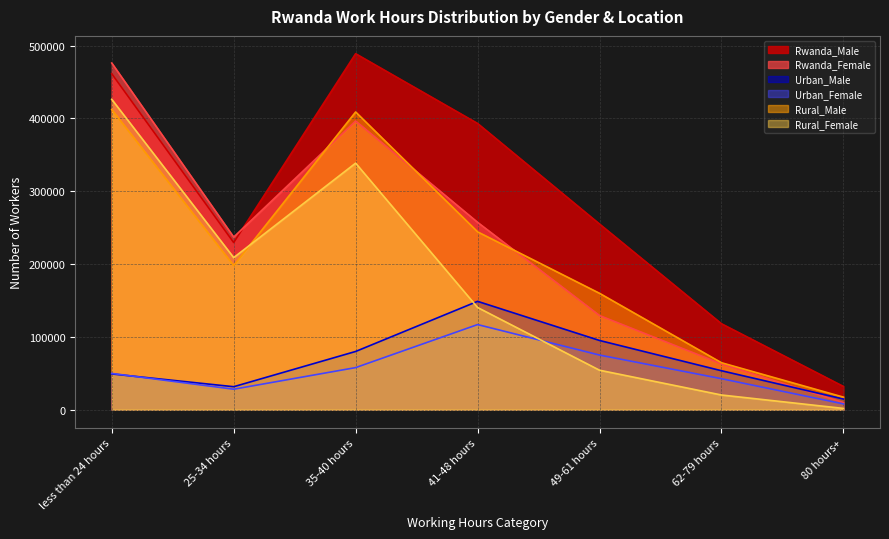

At which label does Urban_Female first exceed 49845?

35-40 hours